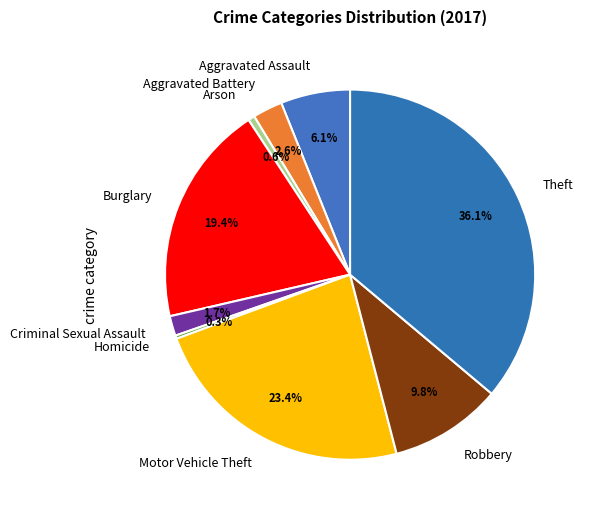

To the nearest percent, what is the average slice percentage?

11%